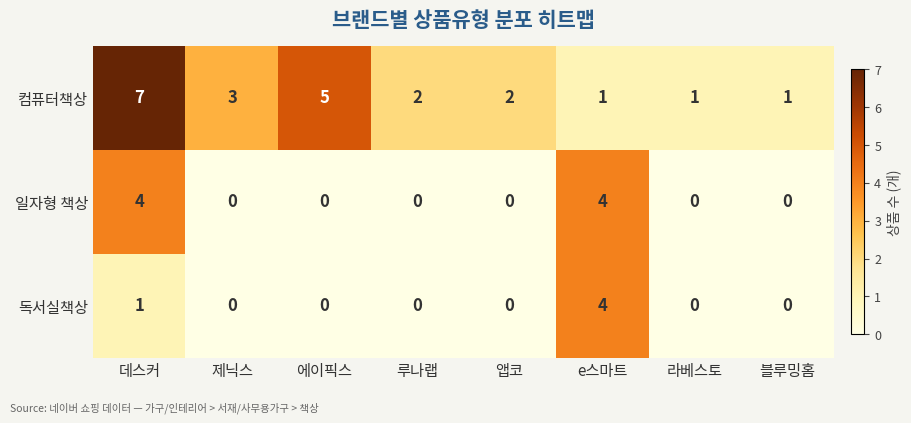

Which series has the largest total across all categories?

컴퓨터책상